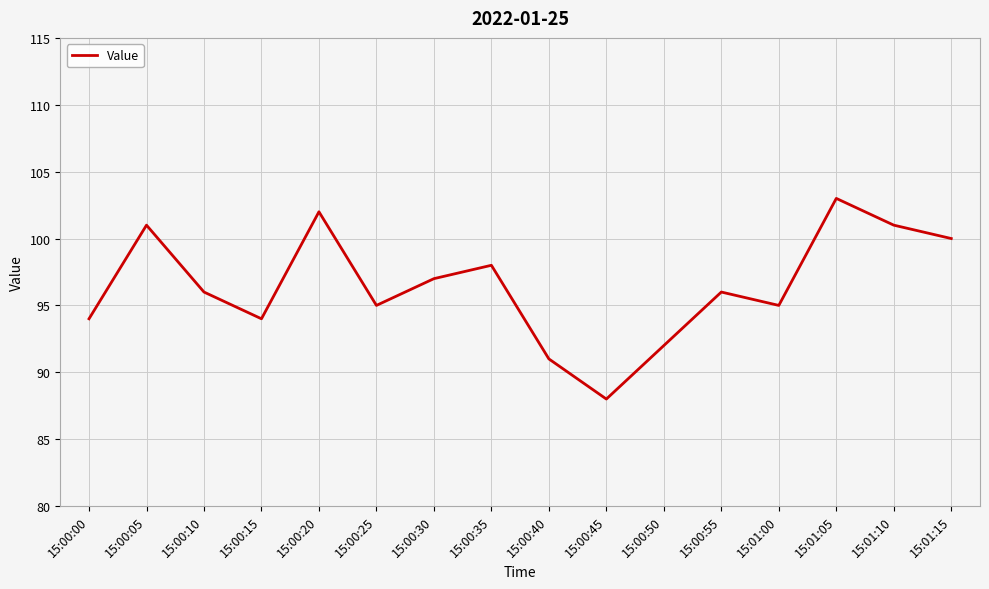

What value does the data have at 15:00:10, to the nearest 10?

100